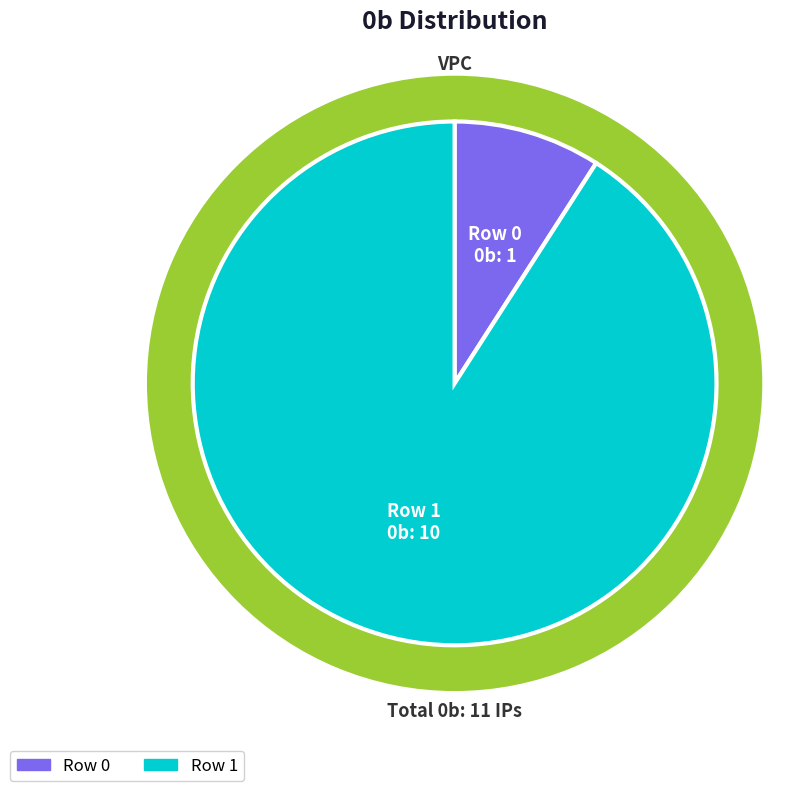

True or false: Row 0 accounts for 9% of the total.

True